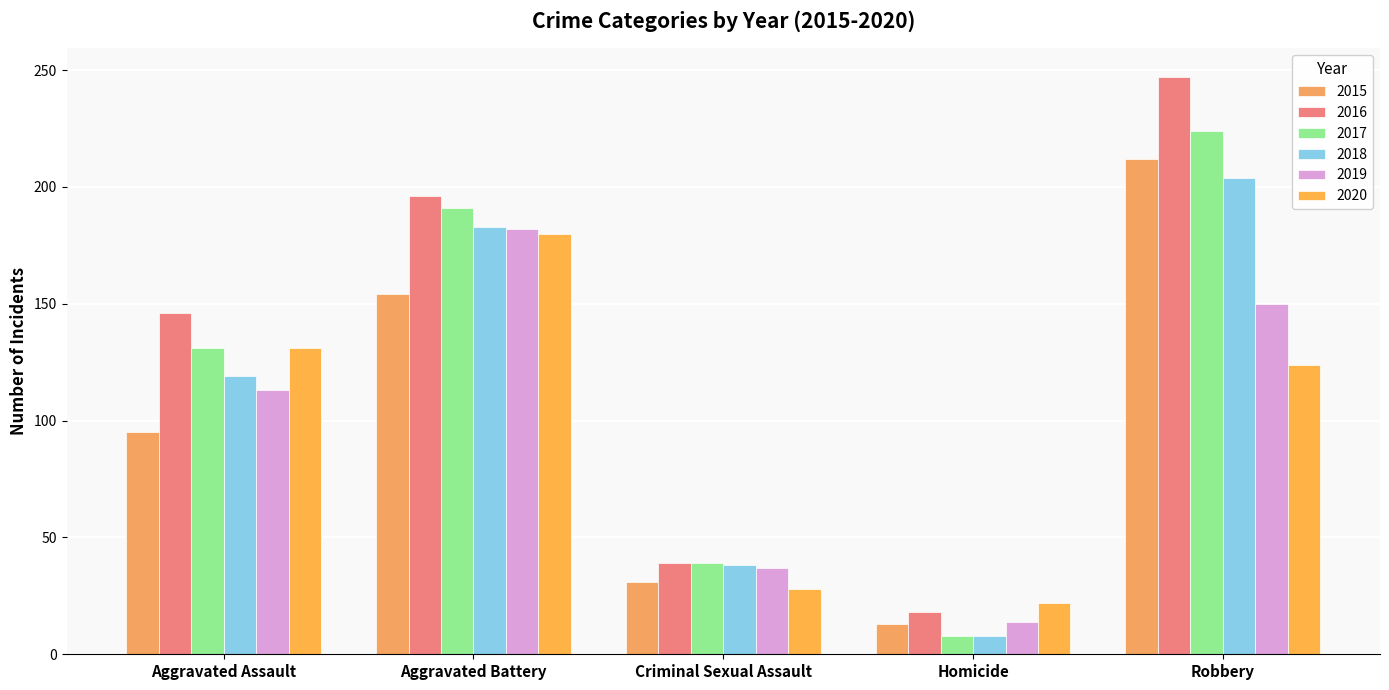

What is the difference between the 2016 values at Aggravated Assault and Aggravated Battery?

50